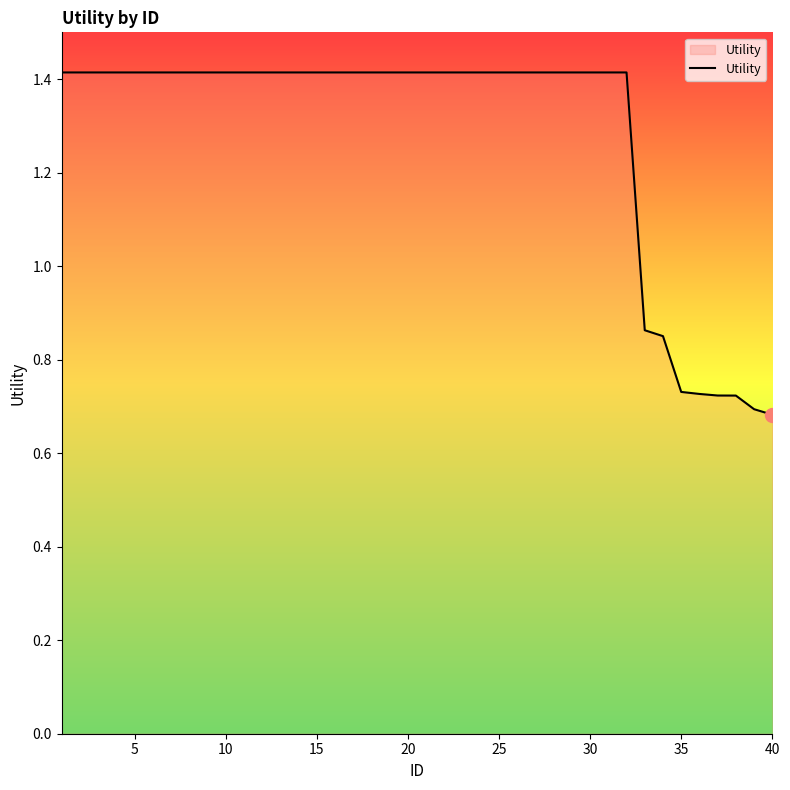

What is the greatest value displayed?

1.4